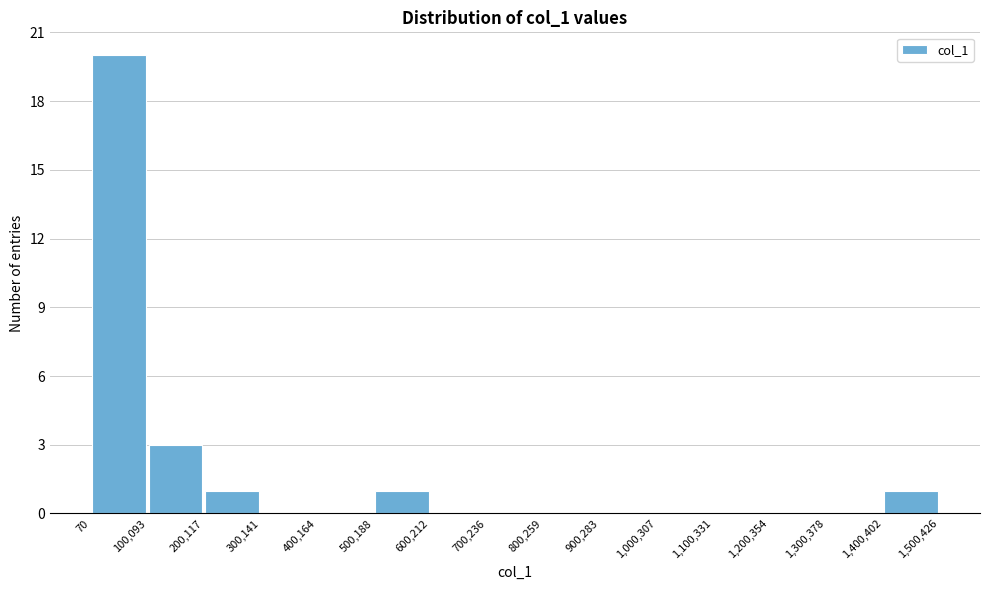

Which range on the x-axis has the tallest bar?

70 to 100,093